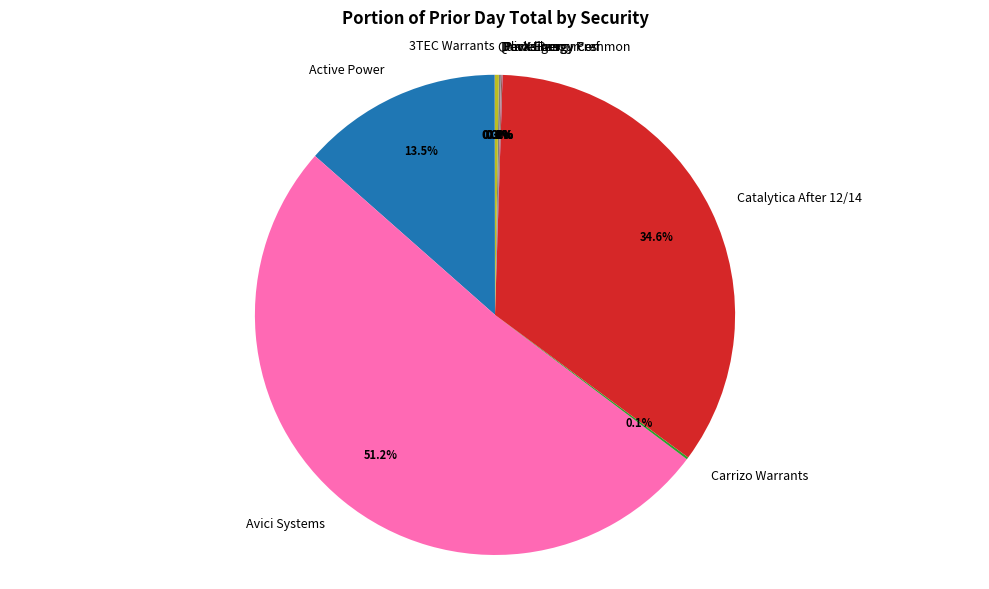

Which category has the biggest portion of the pie?

Avici Systems